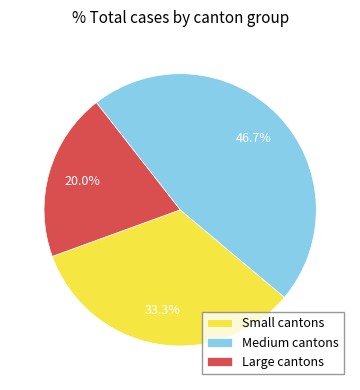

Count the number of slices in the pie.

3